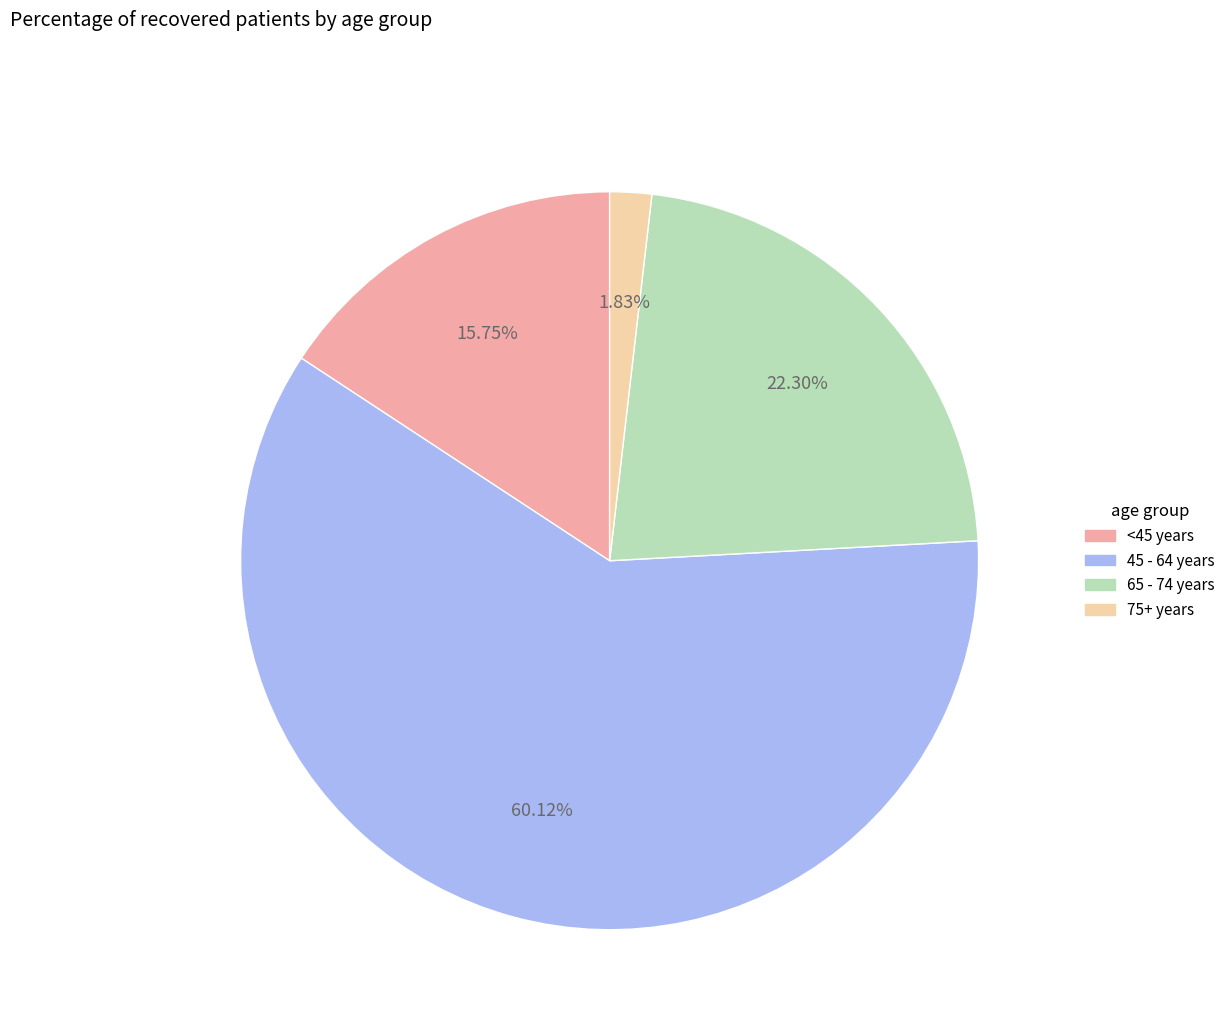

Is there any slice that represents more than half of the pie?

Yes